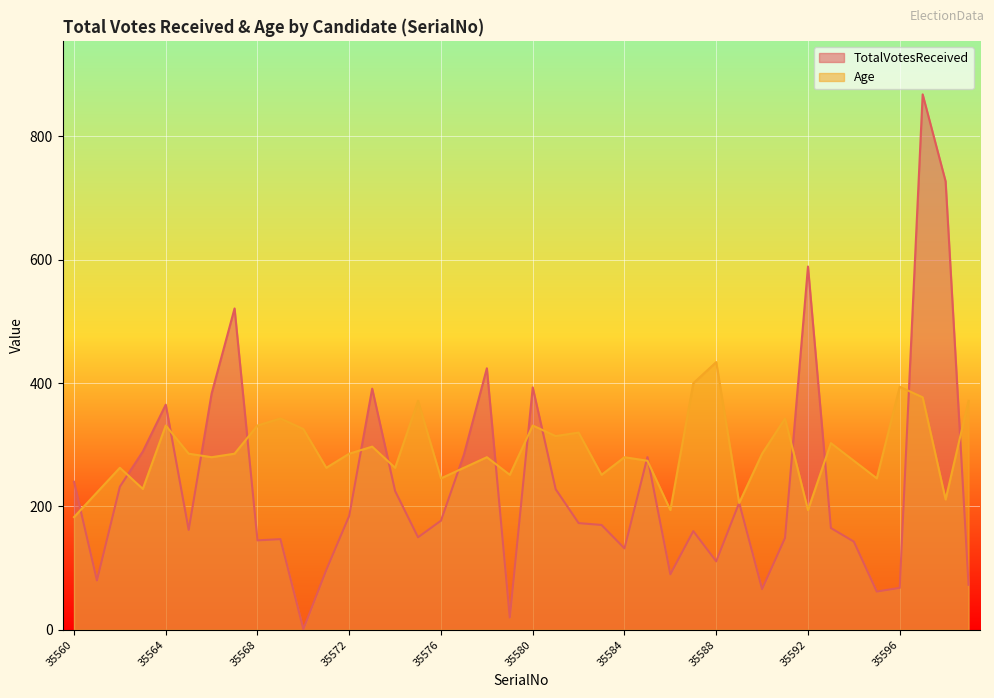

What are all the series names shown in the legend?

TotalVotesReceived, Age